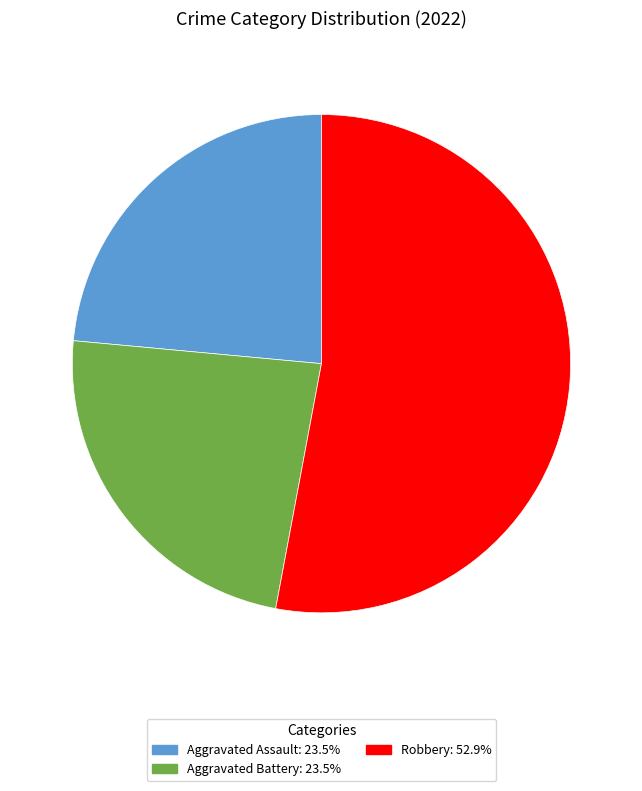

Does any single category account for the majority?

Yes